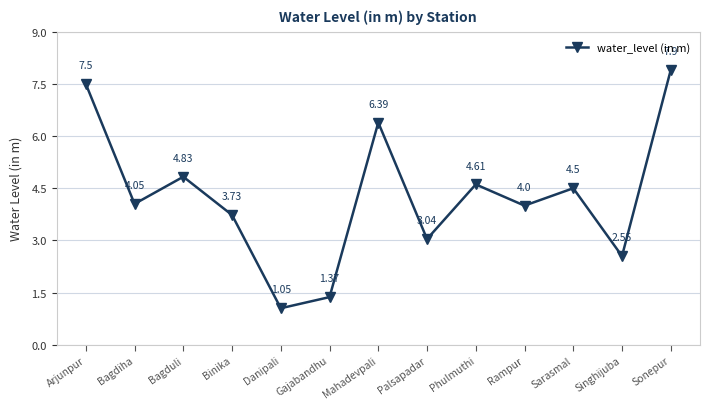

How many categories are shown in the chart?

13